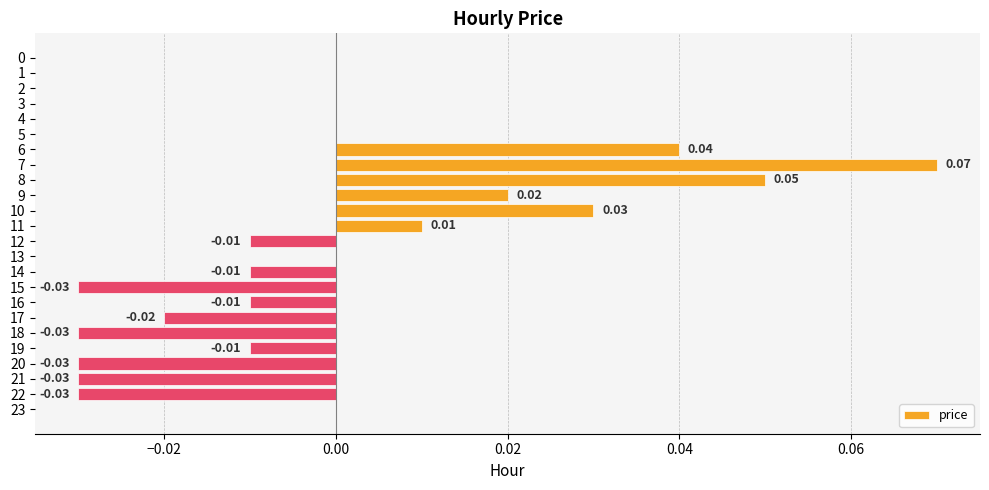

Between 5 and 9, which is larger?

9